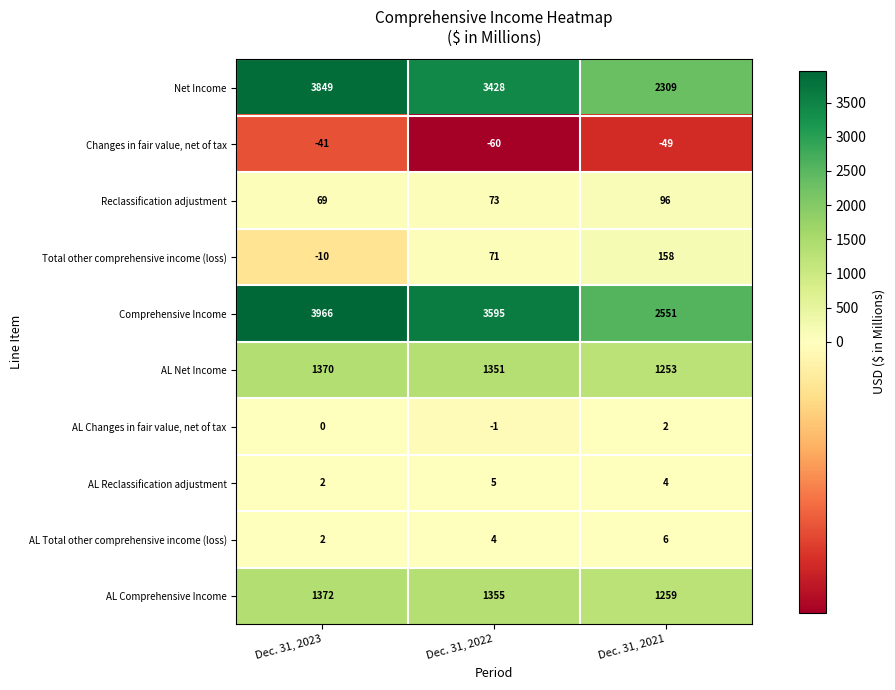

Count the Total other comprehensive income (loss) values in the range -10 to 158.

3